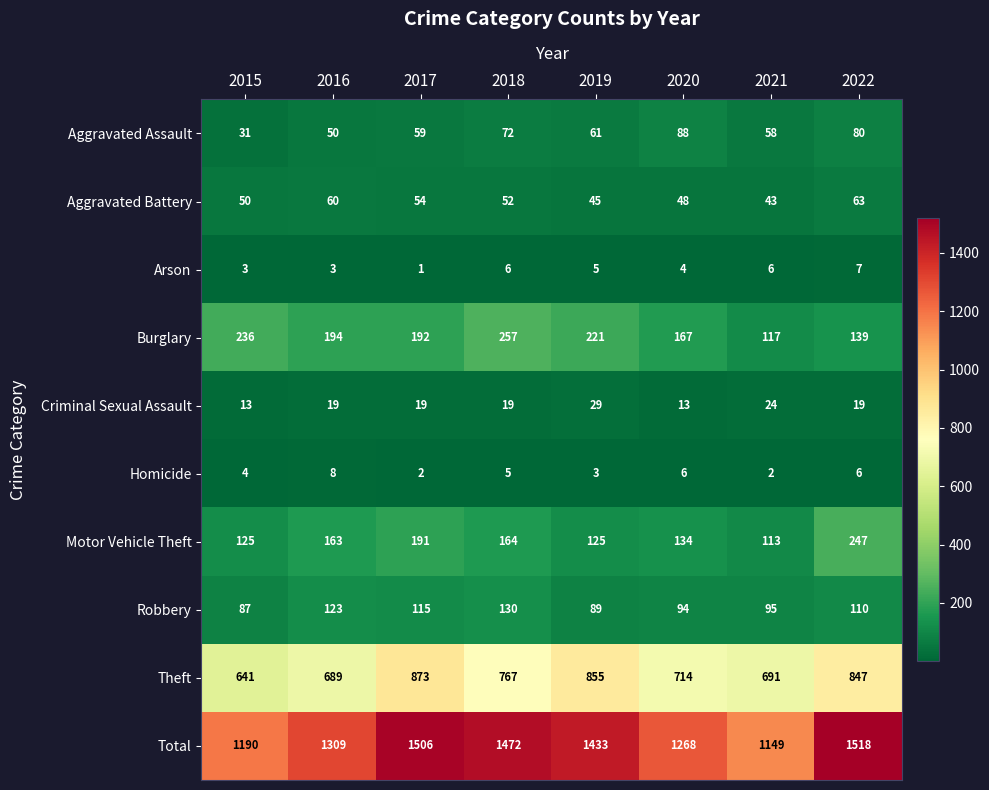

What is the spread (max minus min) of values at 2015?

1187